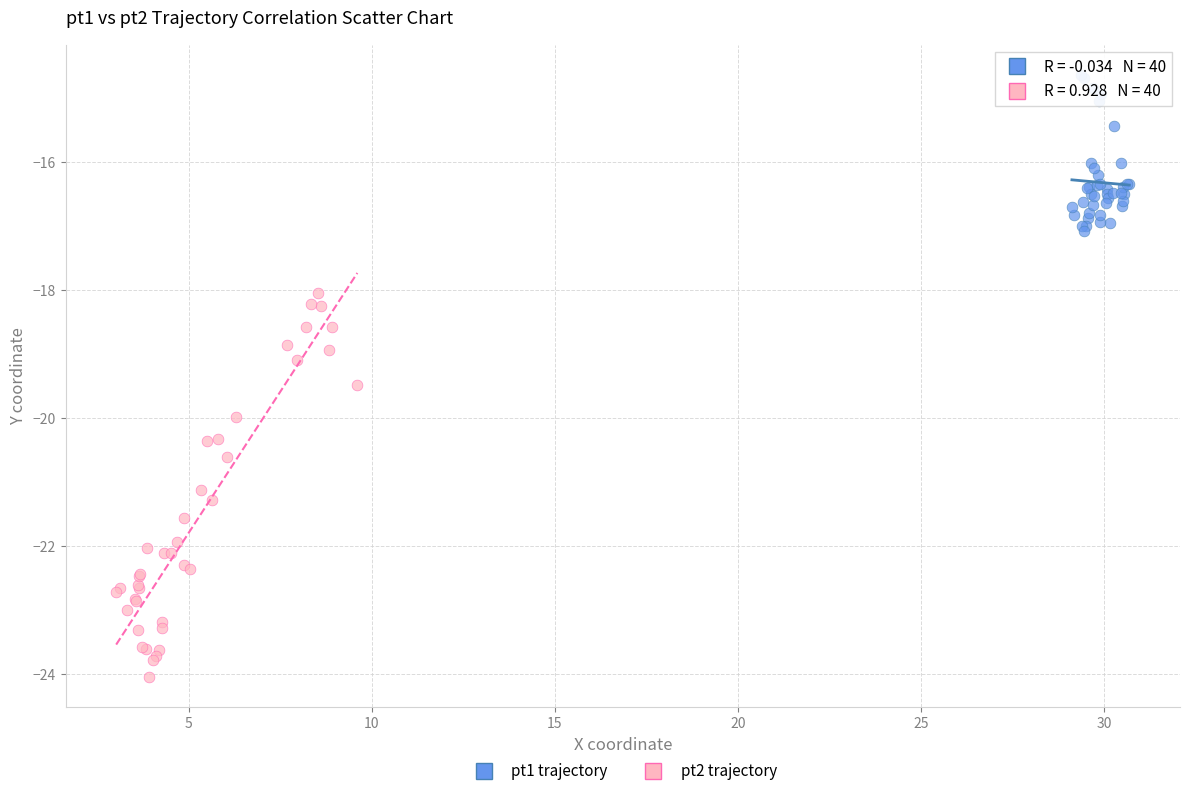

Which series has the largest Y range (max minus min)?

pt2 trajectory